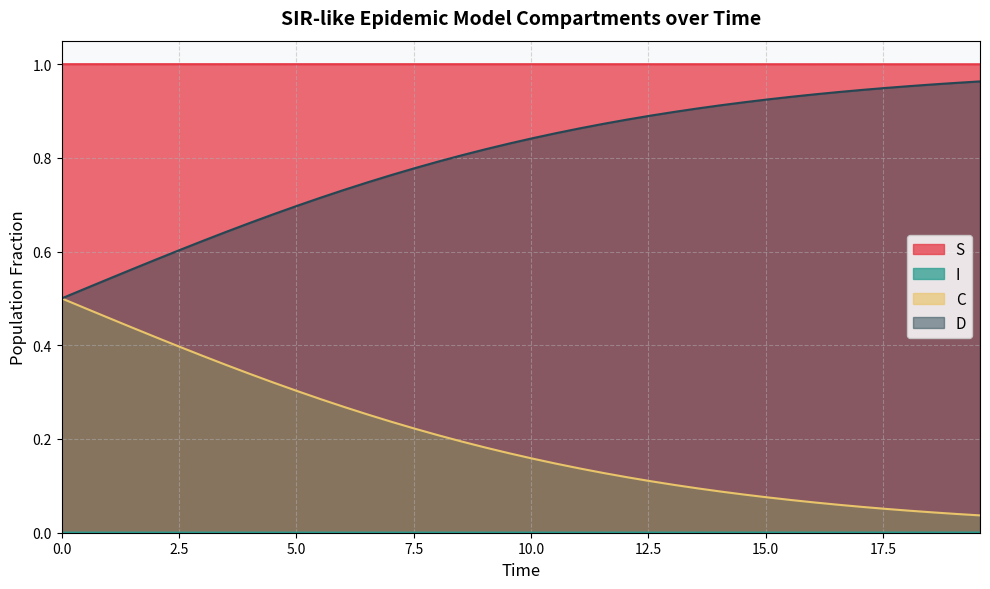

True or false: D and C intersect in this chart.

False